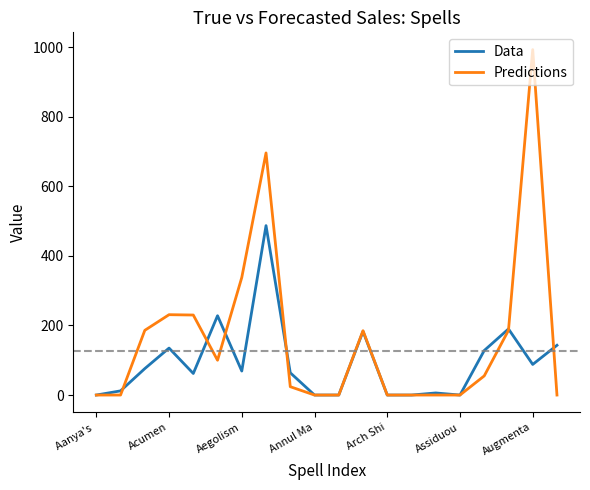

What is the maximum value for Data?

487